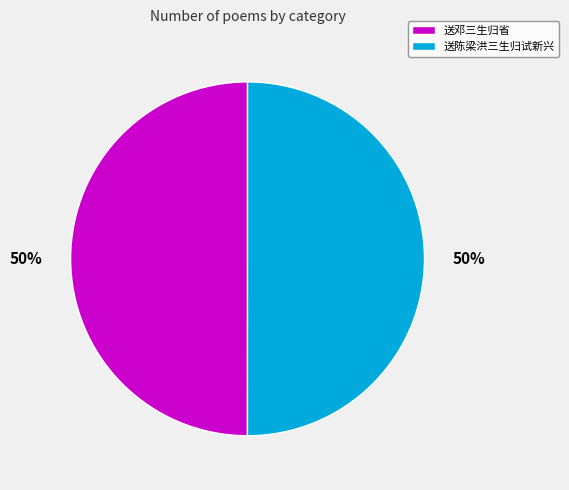

Is it true that 送邓三生归省 is 50% of the pie?

True